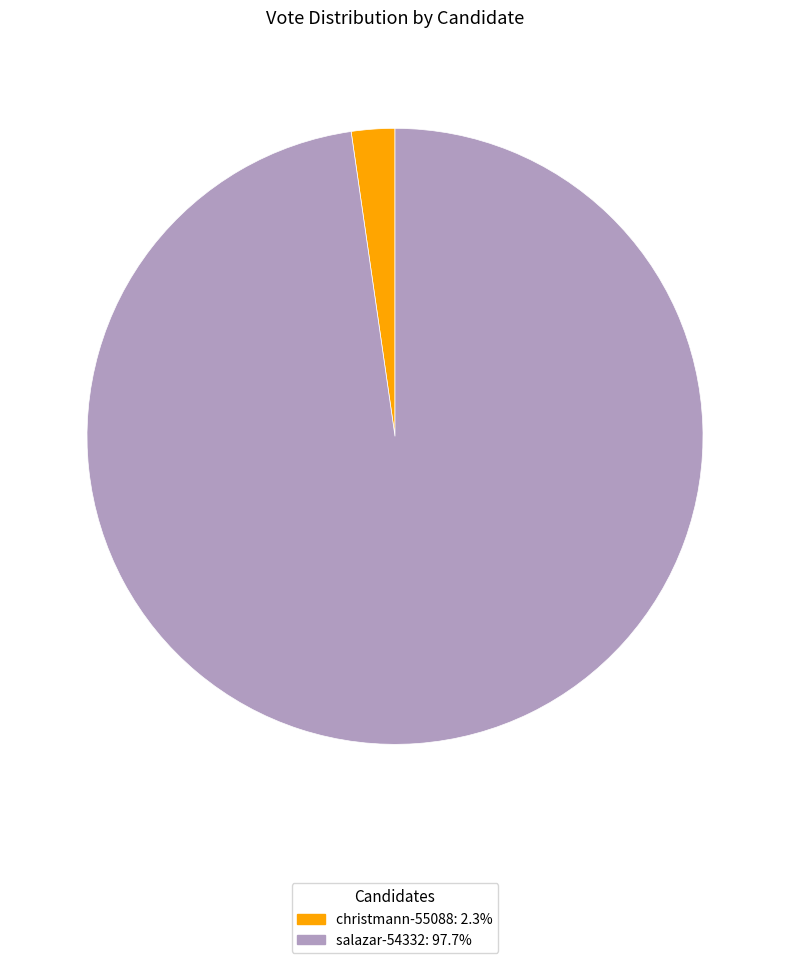

Do salazar-54332 and christmann-55088 together represent more than half of the pie?

Yes